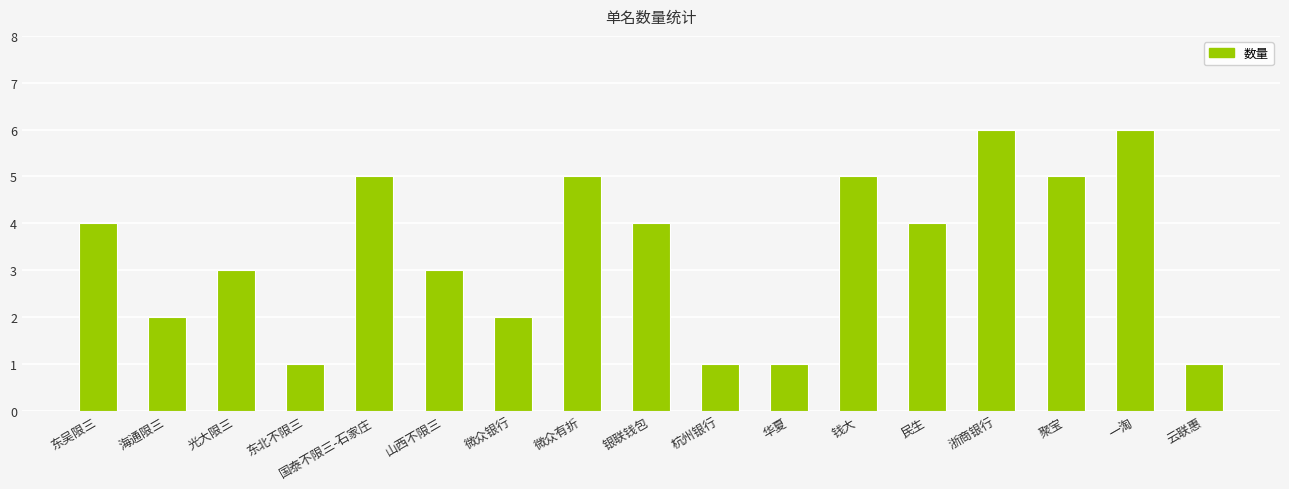

Reading left to right, extract all data points from this chart.

4	2	3	1	5	3	2	5	4	1	1	5	4	6	5	6	1